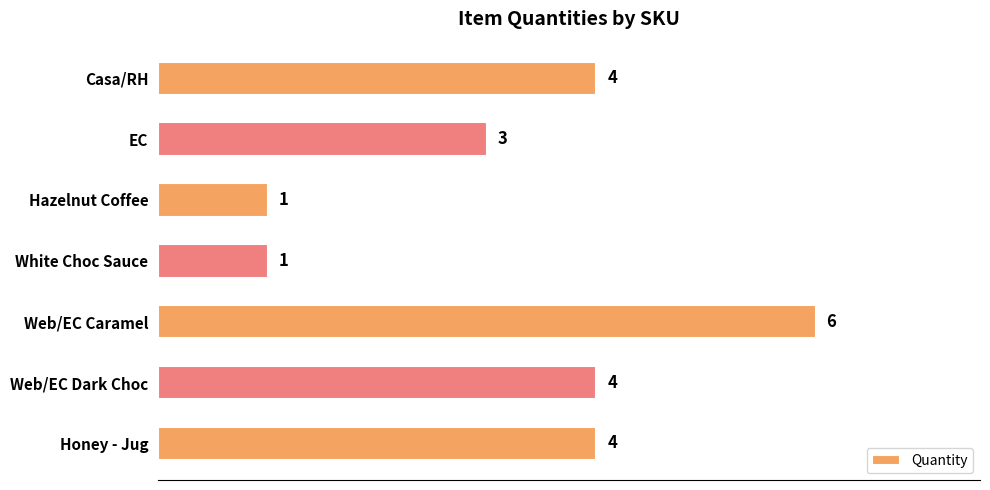

Reading bottom to top, what are all the values shown in this chart?

4	4	6	1	1	3	4